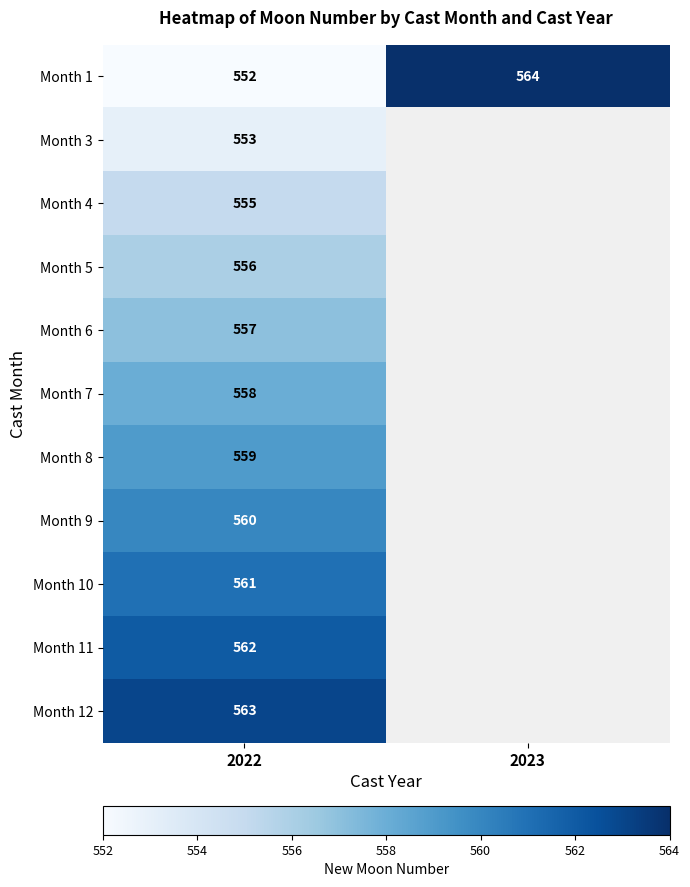

The value of Month 6 at 2022 is 557. True or false?

True